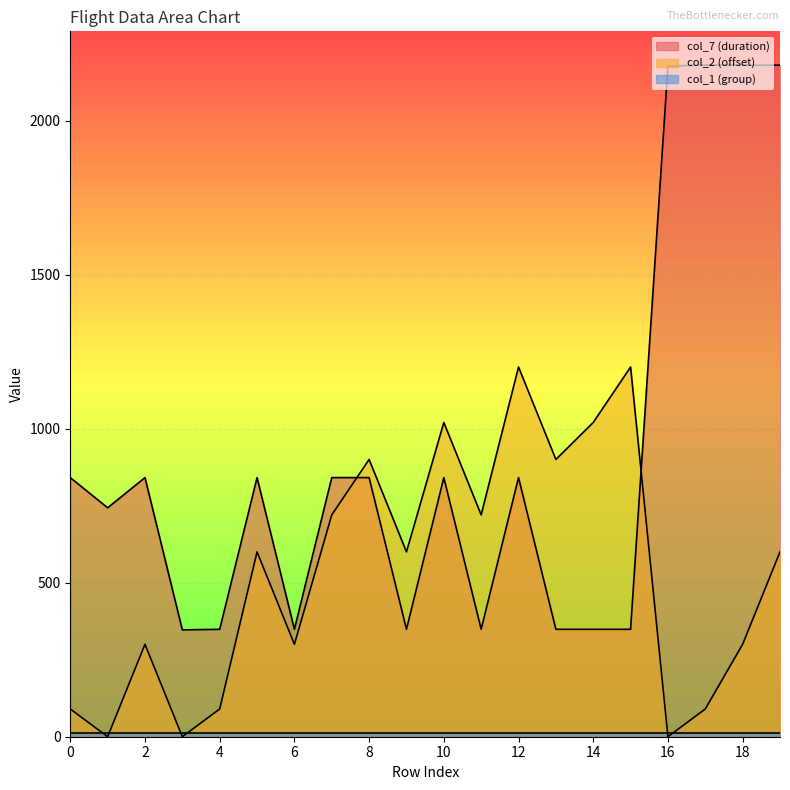

Rank the categories by col_2 (offset) value from highest to lowest.

12, 15, 10, 14, 8, 13, 7, 11, 5, 9, 19, 2, 6, 18, 0, 4, 17, 1, 3, 16